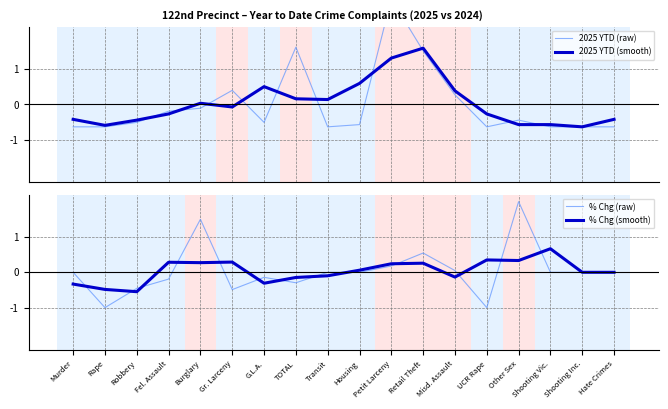

How many distinct data groups are displayed?

4